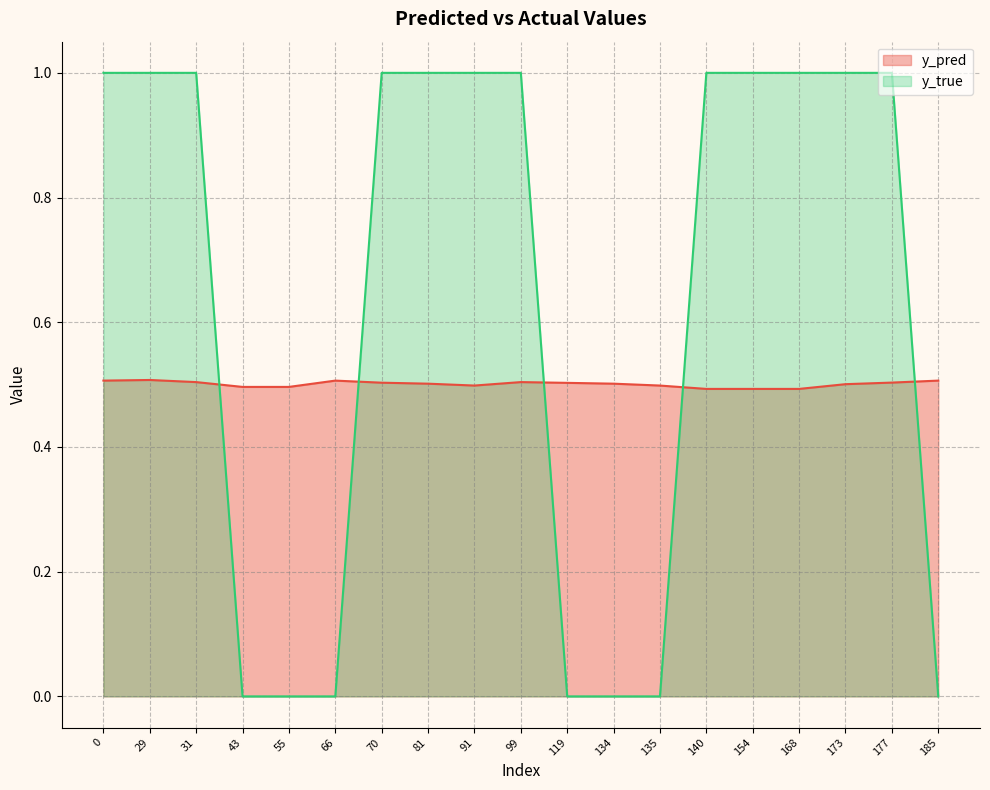

Read the y_pred value at 119.

0.5